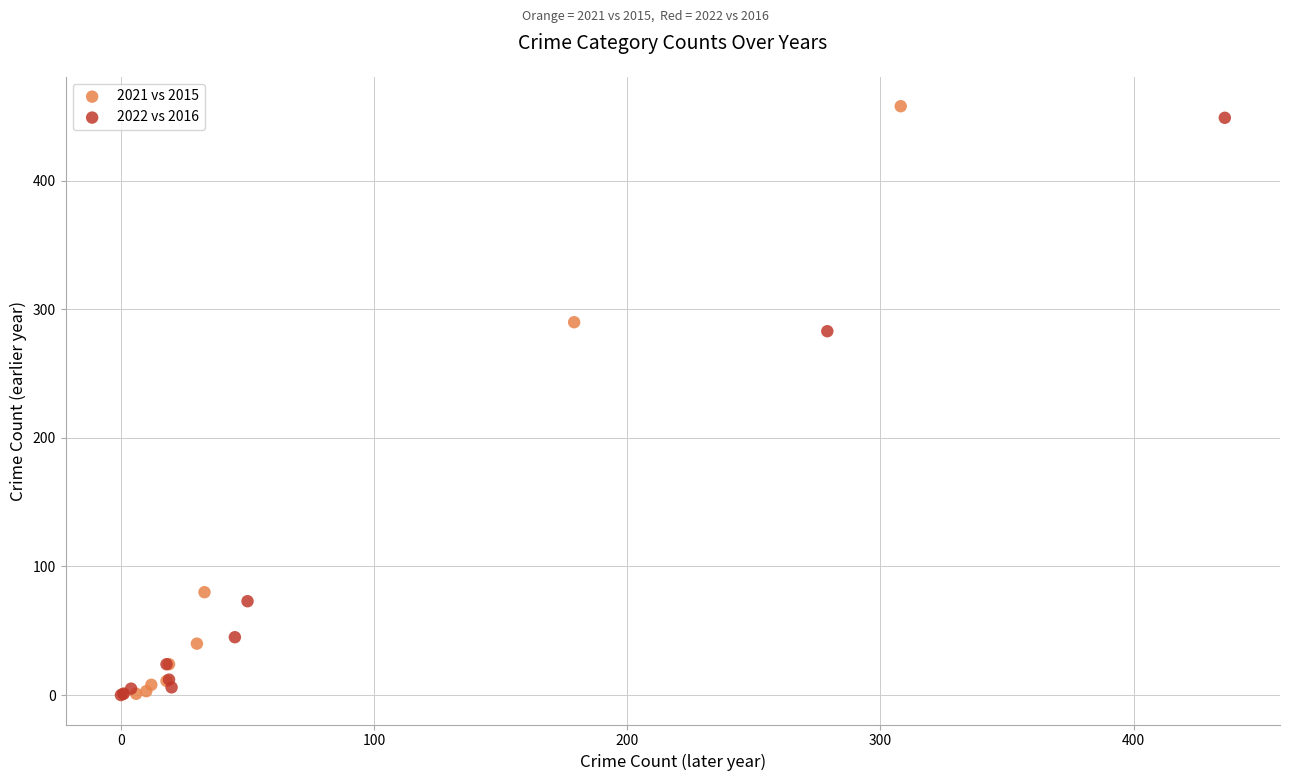

Which series reaches the maximum Y coordinate?

2021 vs 2015